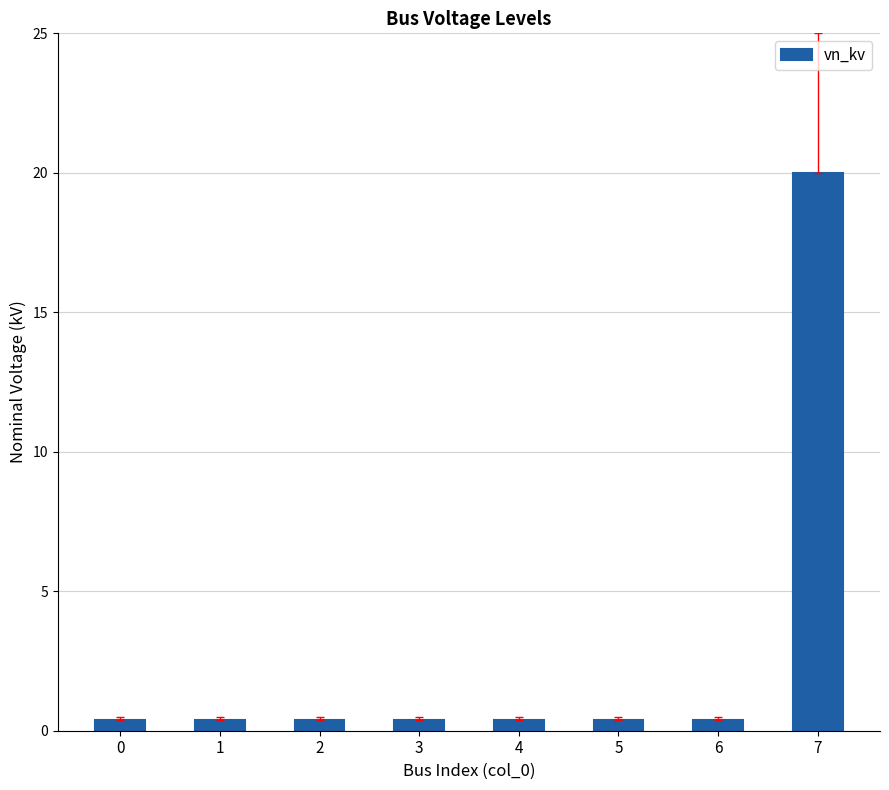

True or false: the data shows 20.0 at 7.

True